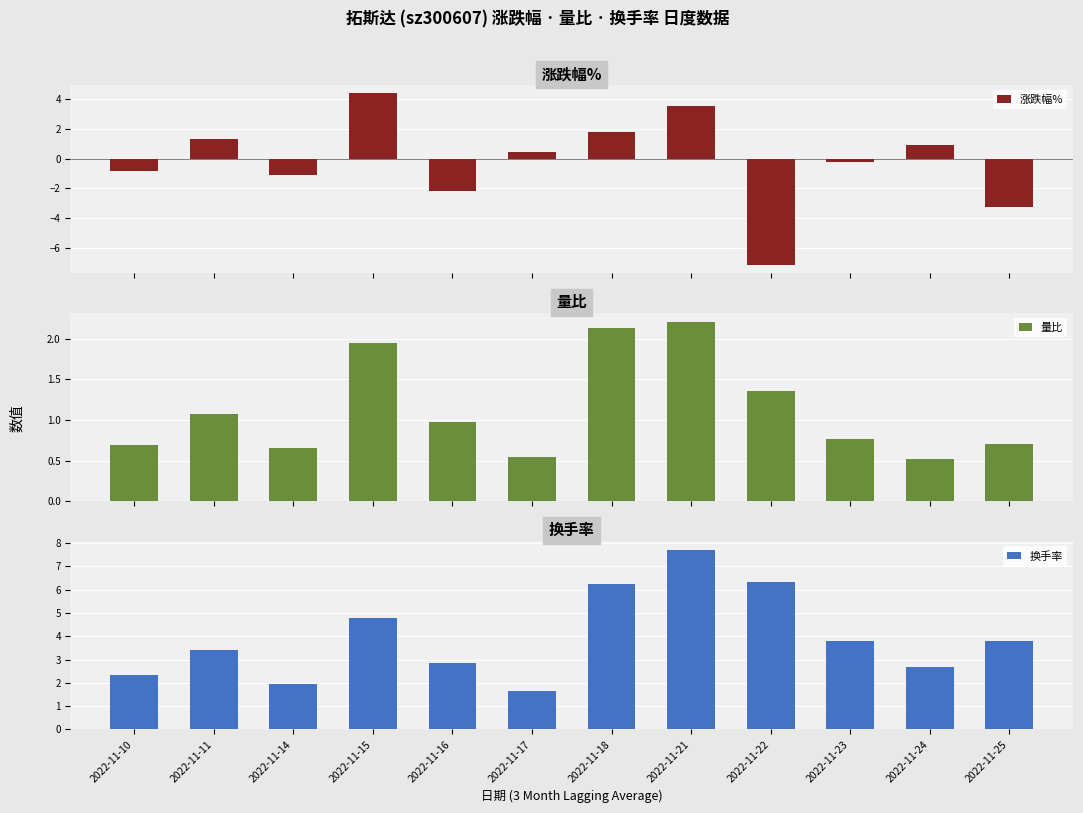

Reading right to left, what are all the values shown in this chart?

涨跌幅%: -3.2	0.9	-0.2	-7.1	3.5	1.8	0.5	-2.2	4.4	-1.1	1.3	-0.8
量比: 0.7	0.5	0.8	1.4	2.2	2.1	0.5	1.0	1.9	0.7	1.1	0.7
换手率: 3.8	2.7	3.8	6.3	7.7	6.2	1.6	2.9	4.8	1.9	3.4	2.3